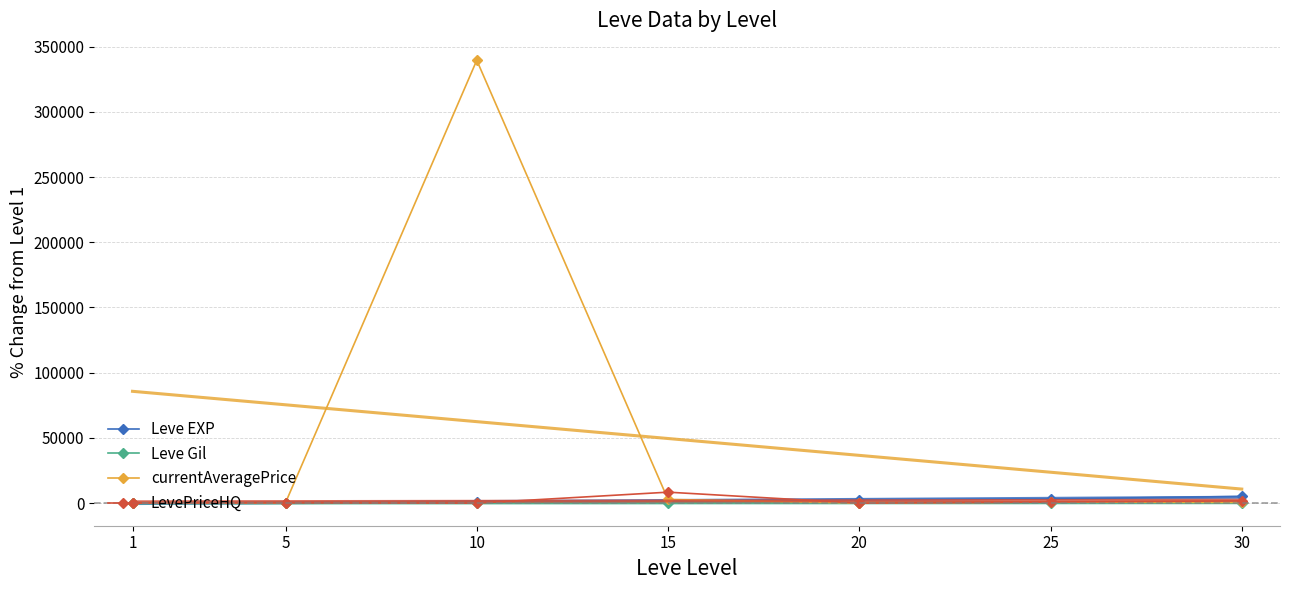

What is the difference between the maximum and minimum values in the currentAveragePrice series?

339659.2